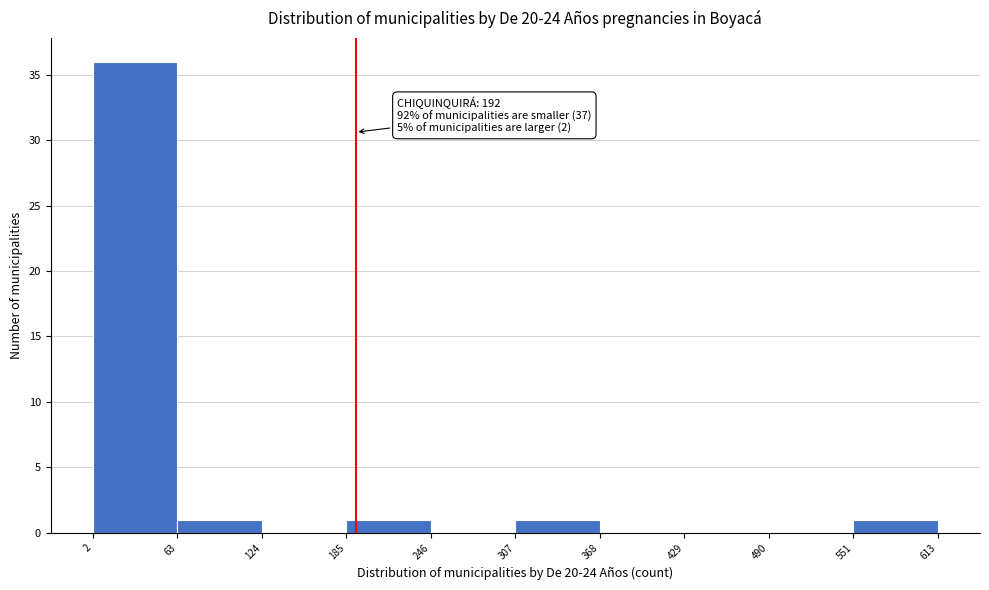

Which range on the x-axis has the tallest bar?

2 to 63